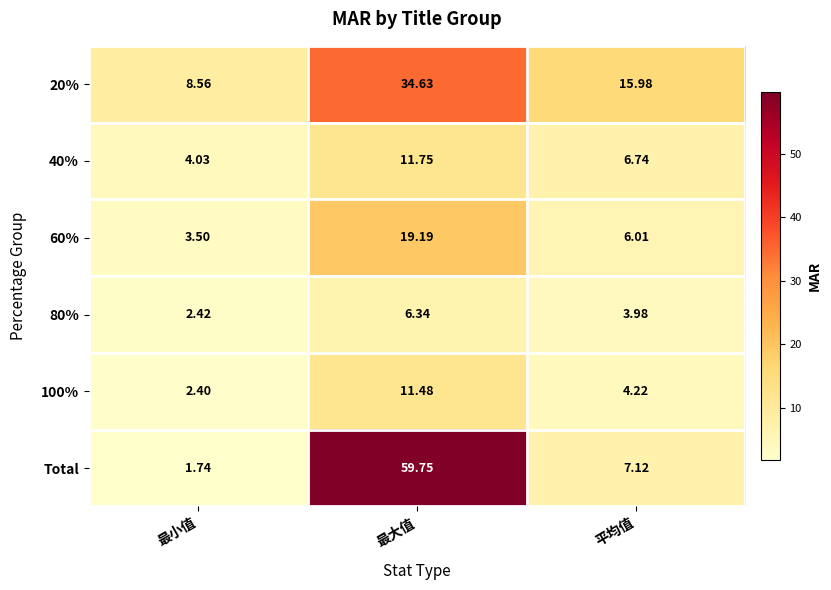

Rank the categories by 40% value from lowest to highest.

最小值, 平均值, 最大值